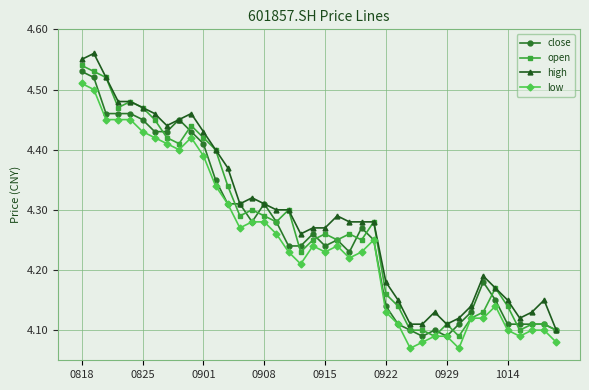

At how many categories does at least one series exceed 4?

40